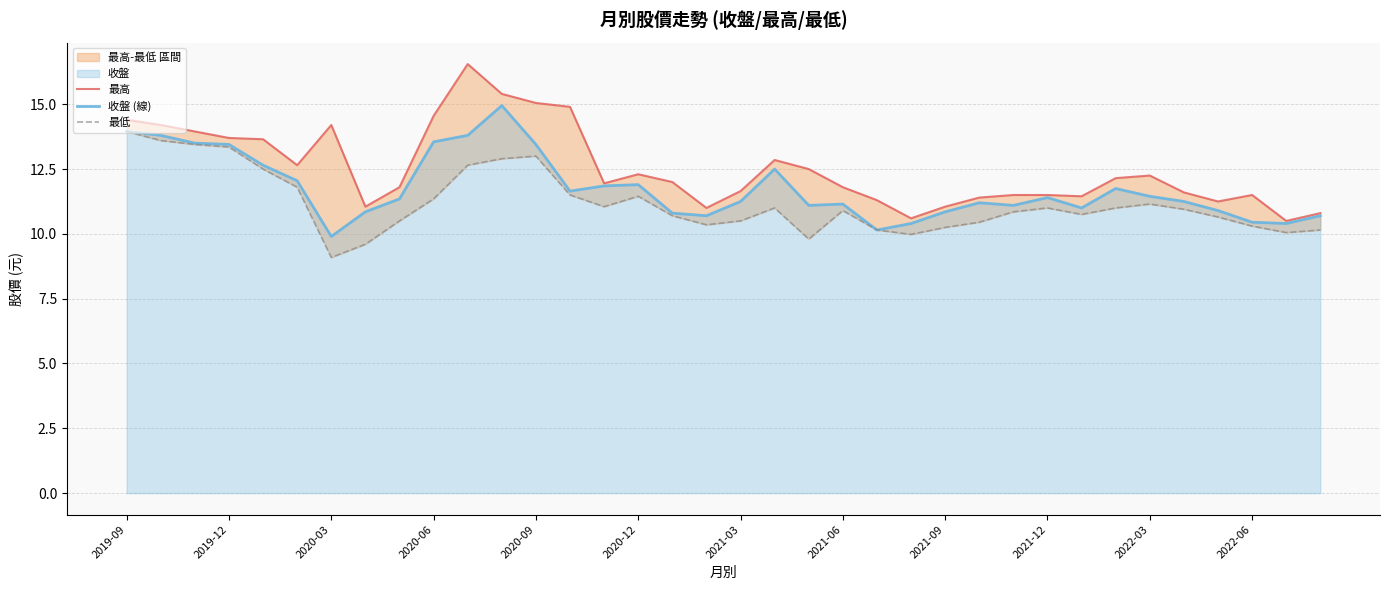

What is the spread (max minus min) of values at 26?

0.7